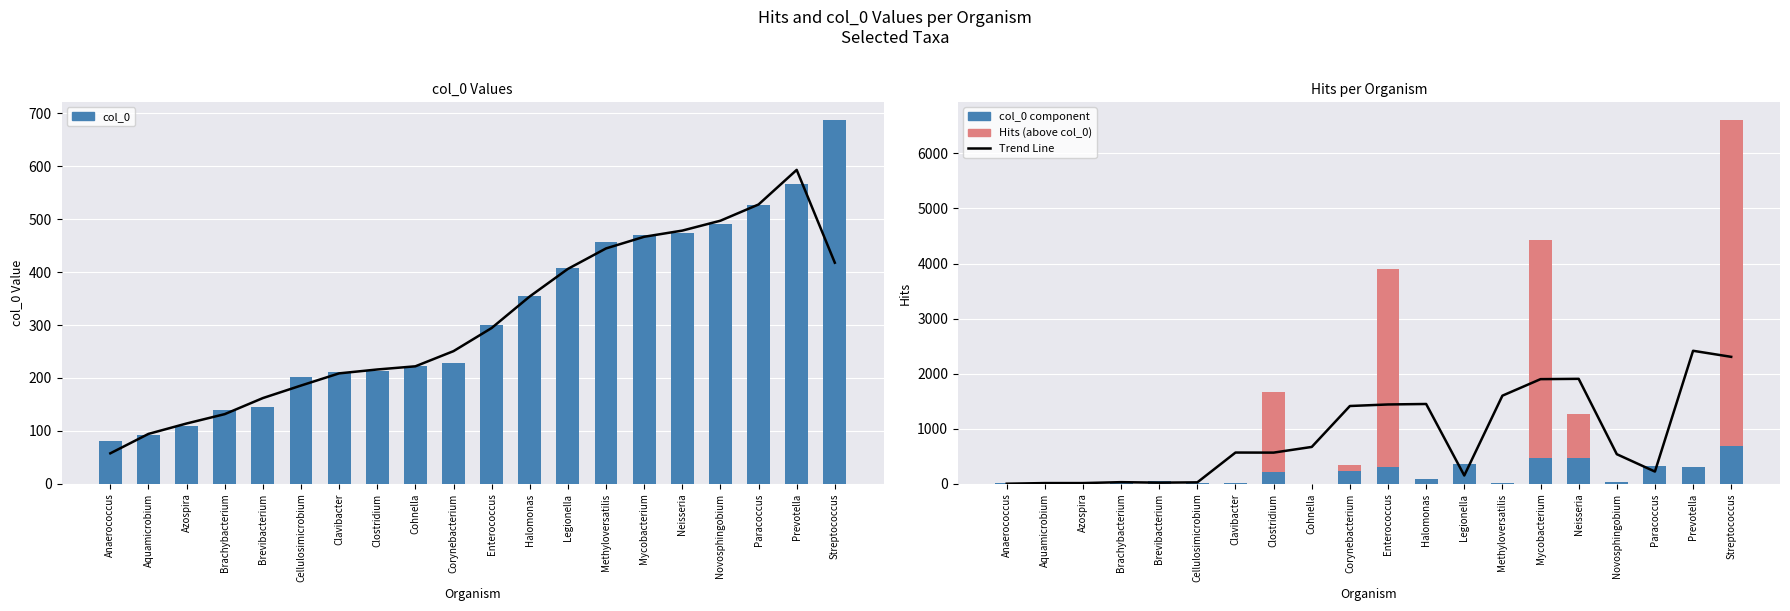

Reading left to right, what are all the values shown in this chart?

Trend Line: Anaerococcus=2.7	Aquamicrobium=14.0	Azospira=14.0	Brachybacterium=30.7	Brevibacterium=21.7	Cellulosimicrobium=27.3	Clavibacter=568.3	Clostridium=567.0	Cohnella=670.3	Corynebacterium=1413.3	Enterococcus=1441.3	Halomonas=1450.0	Legionella=151.7	Methyloversatilis=1601.0	Mycobacterium=1901.0	Neisseria=1906.7	Novosphingobium=538.3	Paracoccus=223.0	Prevotella=2416.0	Streptococcus=2306.0
col_0: Anaerococcus=81.0	Aquamicrobium=92.0	Azospira=110.0	Brachybacterium=140.0	Brevibacterium=145.0	Cellulosimicrobium=201.0	Clavibacter=211.0	Clostridium=214.0	Cohnella=223.0	Corynebacterium=229.0	Enterococcus=300.0	Halomonas=354.0	Legionella=408.0	Methyloversatilis=456.0	Mycobacterium=470.0	Neisseria=474.0	Novosphingobium=491.0	Paracoccus=526.0	Prevotella=566.0	Streptococcus=687.0
col_0 component: Anaerococcus=7.0	Aquamicrobium=1.0	Azospira=34.0	Brachybacterium=7.0	Brevibacterium=51.0	Cellulosimicrobium=7.0	Clavibacter=24.0	Clostridium=214.0	Cohnella=3.0	Corynebacterium=229.0	Enterococcus=300.0	Halomonas=87.0	Legionella=360.0	Methyloversatilis=8.0	Mycobacterium=470.0	Neisseria=474.0	Novosphingobium=25.0	Paracoccus=330.0	Prevotella=314.0	Streptococcus=687.0
Hits (above col_0): Anaerococcus=0.0	Aquamicrobium=0.0	Azospira=0.0	Brachybacterium=0.0	Brevibacterium=0.0	Cellulosimicrobium=0.0	Clavibacter=0.0	Clostridium=1460.0	Cohnella=0.0	Corynebacterium=105.0	Enterococcus=3603.0	Halomonas=0.0	Legionella=0.0	Methyloversatilis=0.0	Mycobacterium=3965.0	Neisseria=786.0	Novosphingobium=0.0	Paracoccus=0.0	Prevotella=0.0	Streptococcus=5917.0